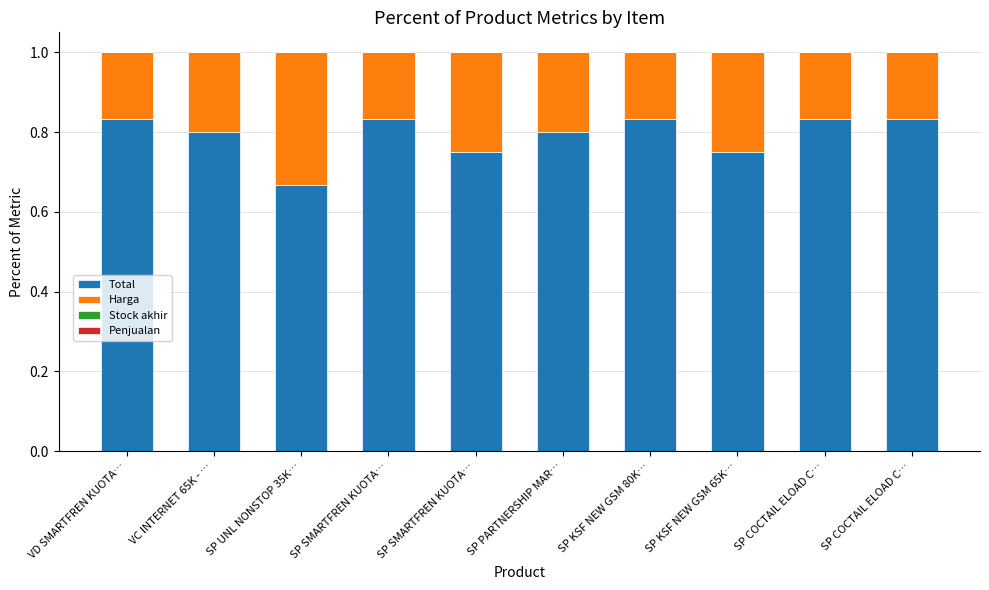

What value does the Total series have at SP KSF NEW GSM 65K…?

0.7